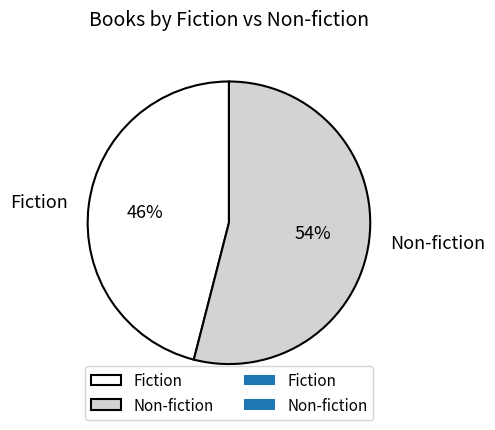

To the nearest percent, what is the average slice percentage?

50%